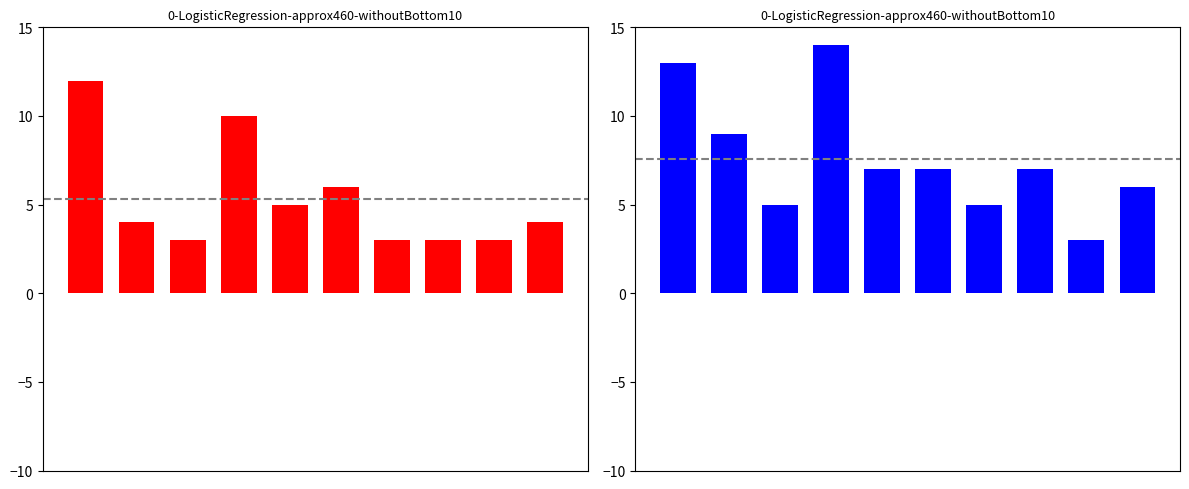

At how many categories does at least one series exceed 7?

3